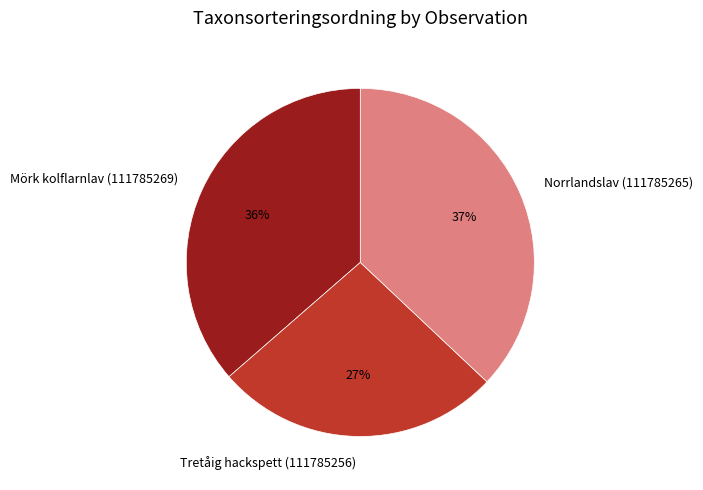

Do Mörk kolflarnlav (111785269) and Tretåig hackspett (111785256) together represent more than half of the pie?

Yes